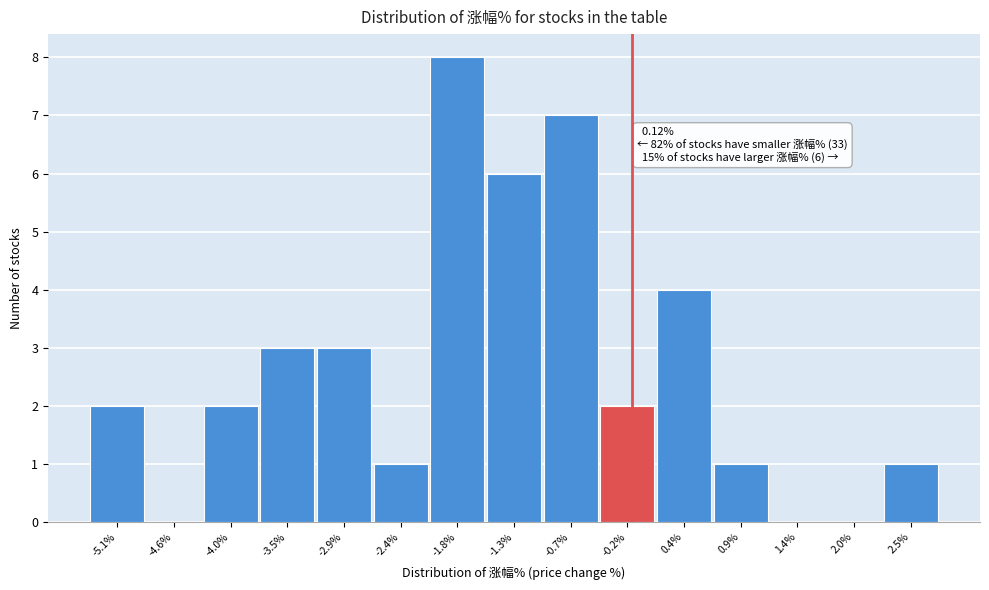

Reading left to right, list all the values displayed in this chart.

-5.1%=2	-4.6%=0	-4.0%=2	-3.5%=3	-2.9%=3	-2.4%=1	-1.8%=8	-1.3%=6	-0.7%=7	-0.2%=2	0.4%=4	0.9%=1	1.4%=0	2.0%=0	2.5%=1